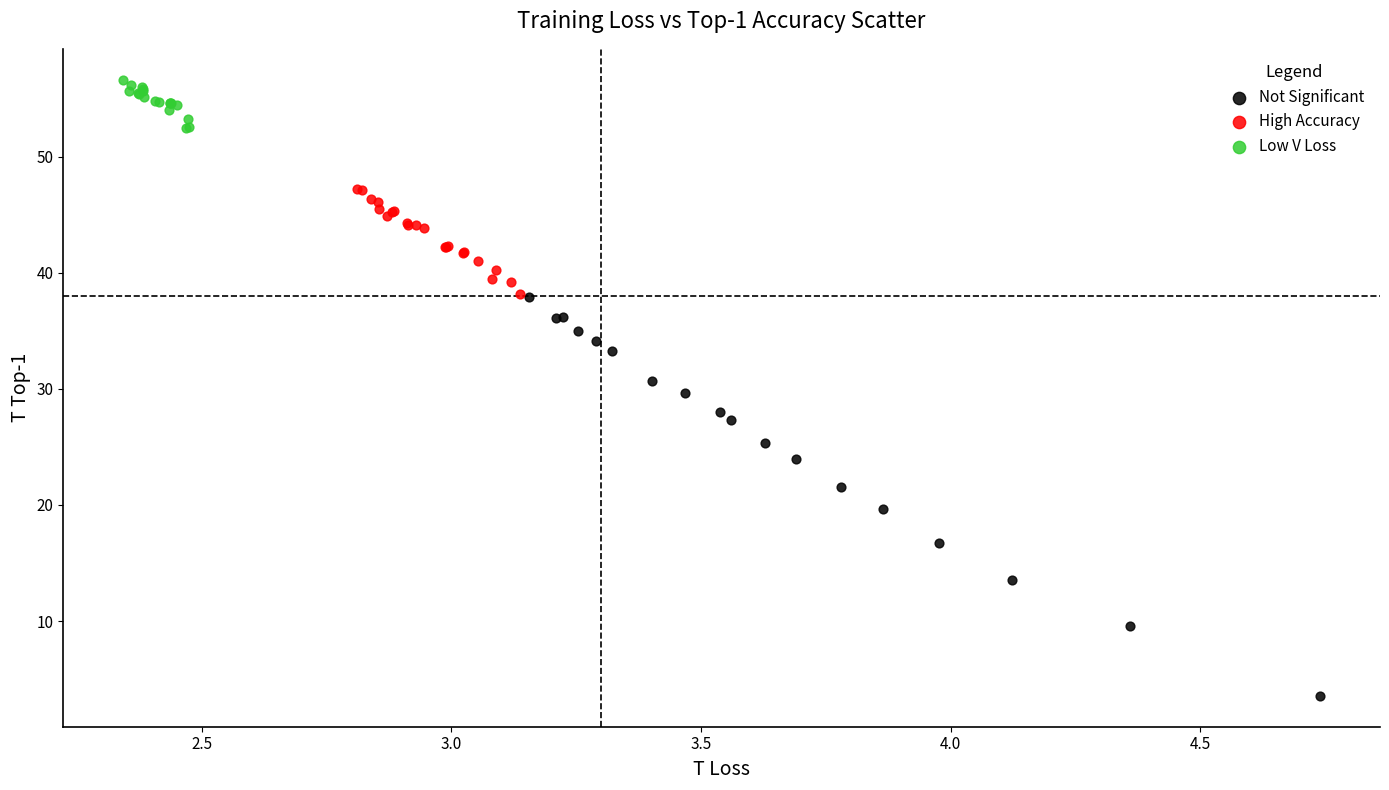

Which series reaches the maximum Y coordinate?

Low V Loss